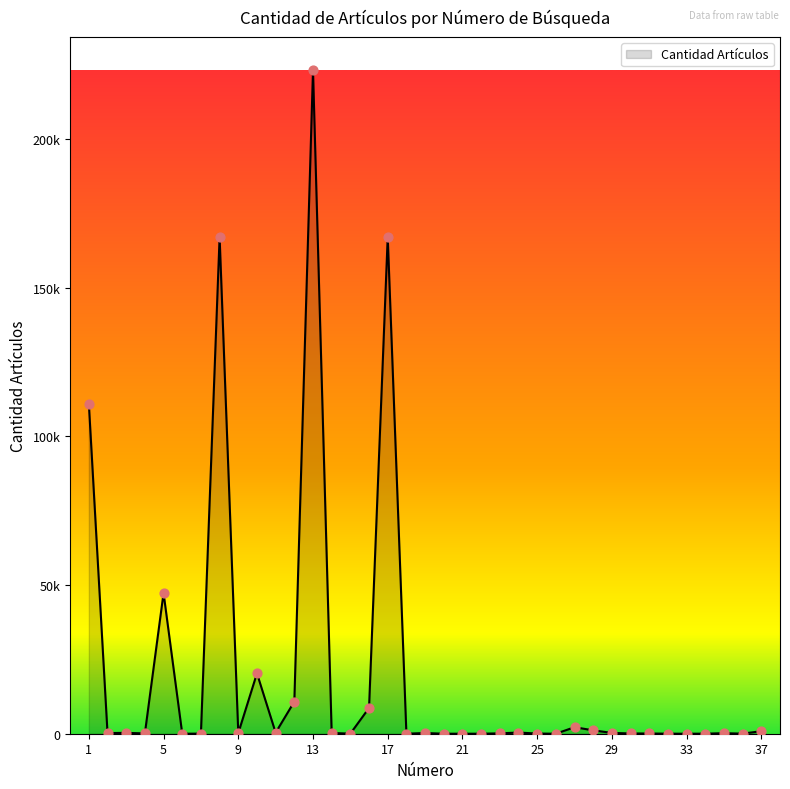

Does the chart have visible grid lines?

No